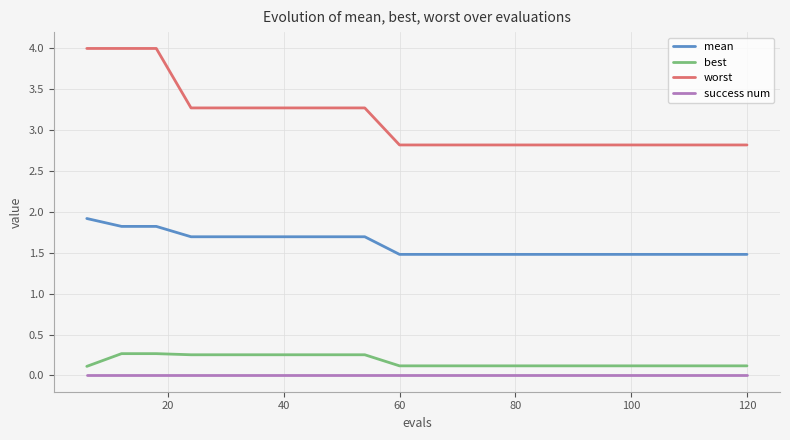

What is the lowest value of the worst series?

2.8